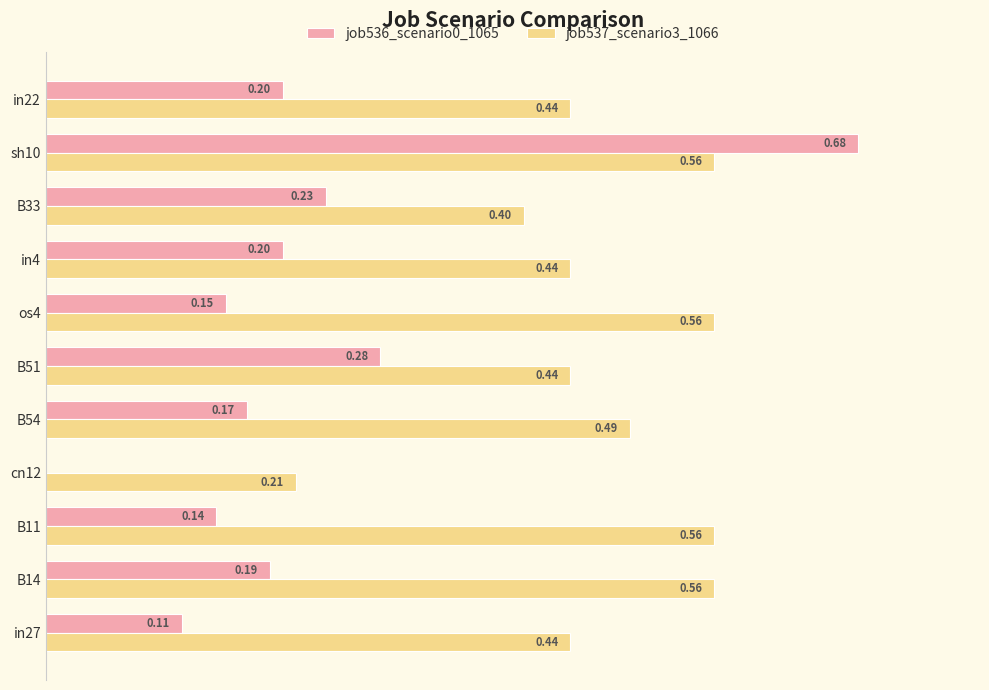

Between os4 and B33, which series saw the biggest shift?

job537_scenario3_1066